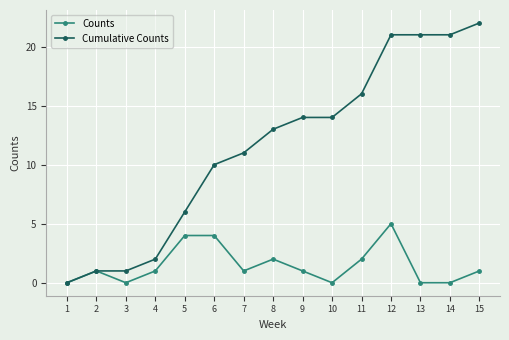

Which series has the largest range (max minus min)?

Cumulative Counts